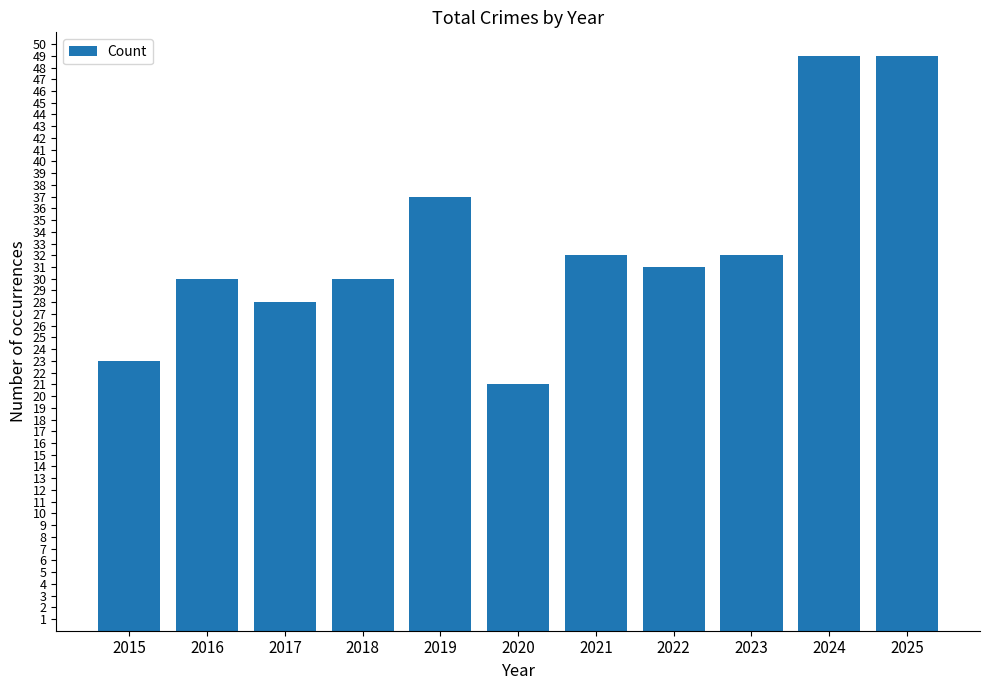

Reading left to right, transcribe all the data shown in this chart.

23	30	28	30	37	21	32	31	32	49	49